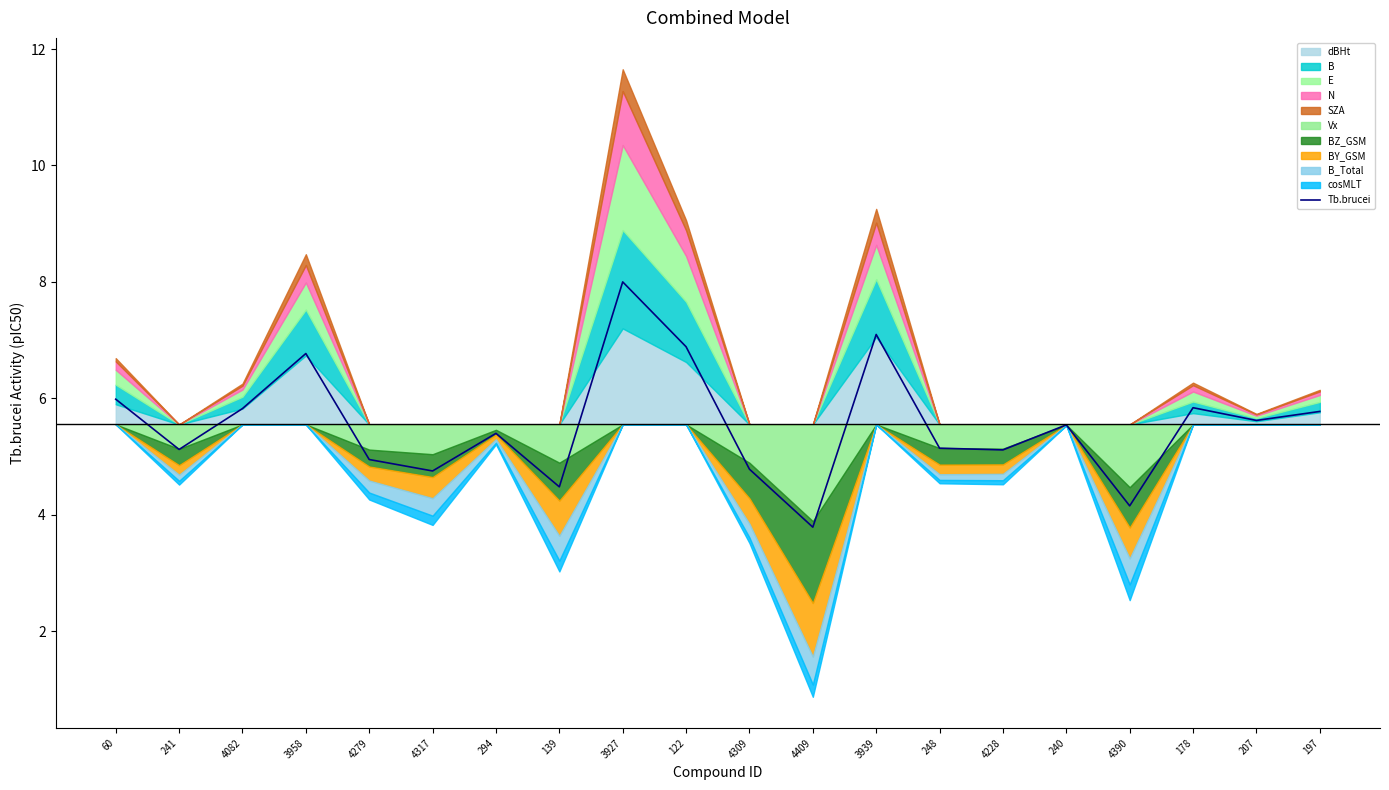

What is the label of the 15th point from the left?

4228